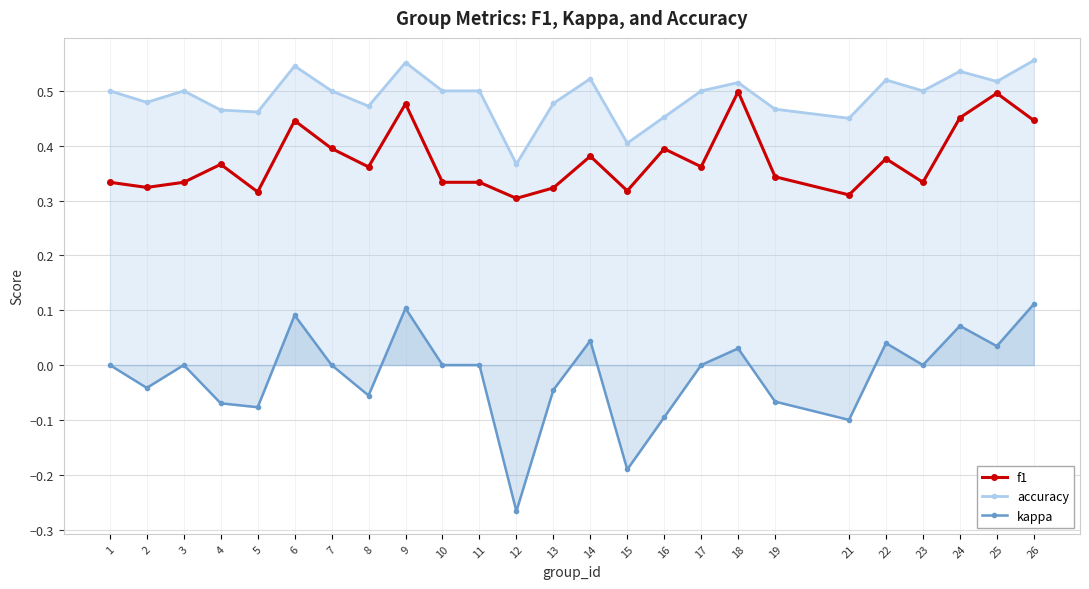

True or false: accuracy has a value of 0.7 at 13.

False